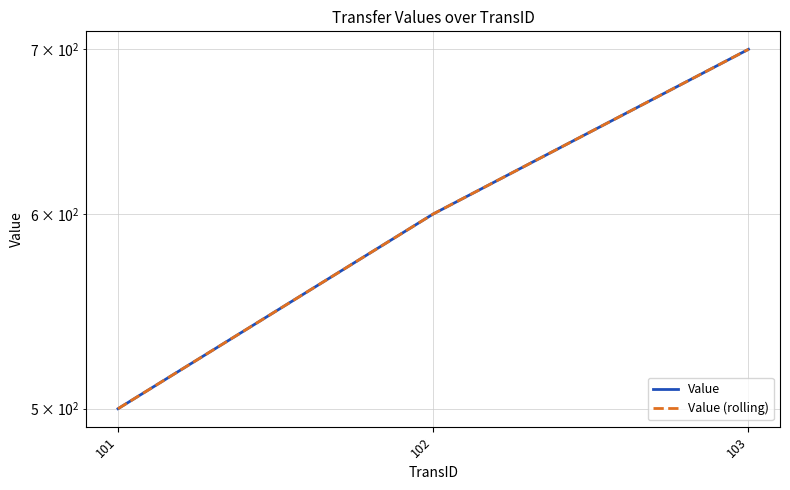

Reading right to left, what are all the values shown in this chart?

Value: 700	600	500
Value (rolling): 700	600	500